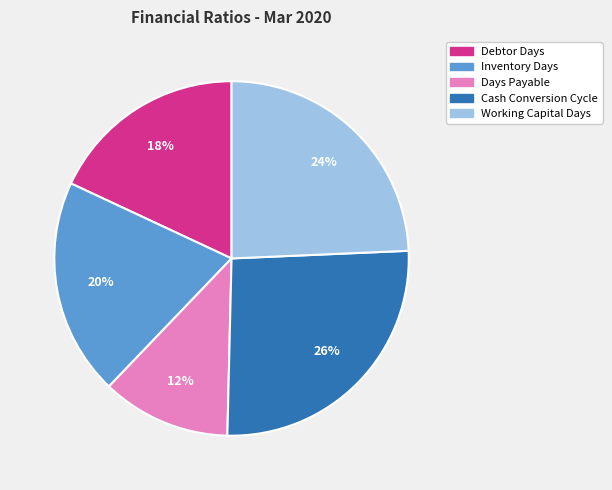

To the nearest percent, what portion does Inventory Days represent?

20%